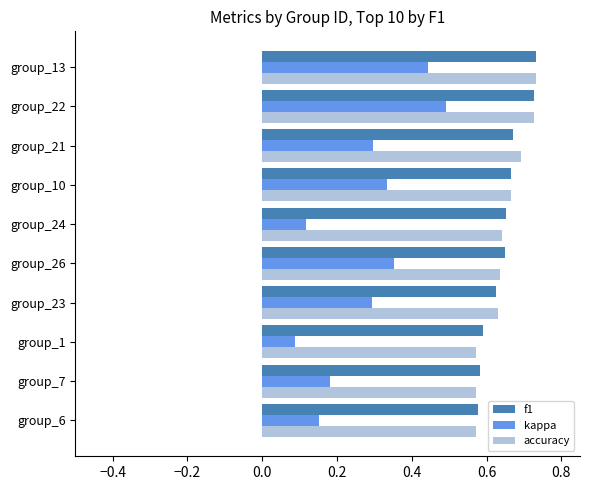

Where is kappa nearest to the value 0?

group_1